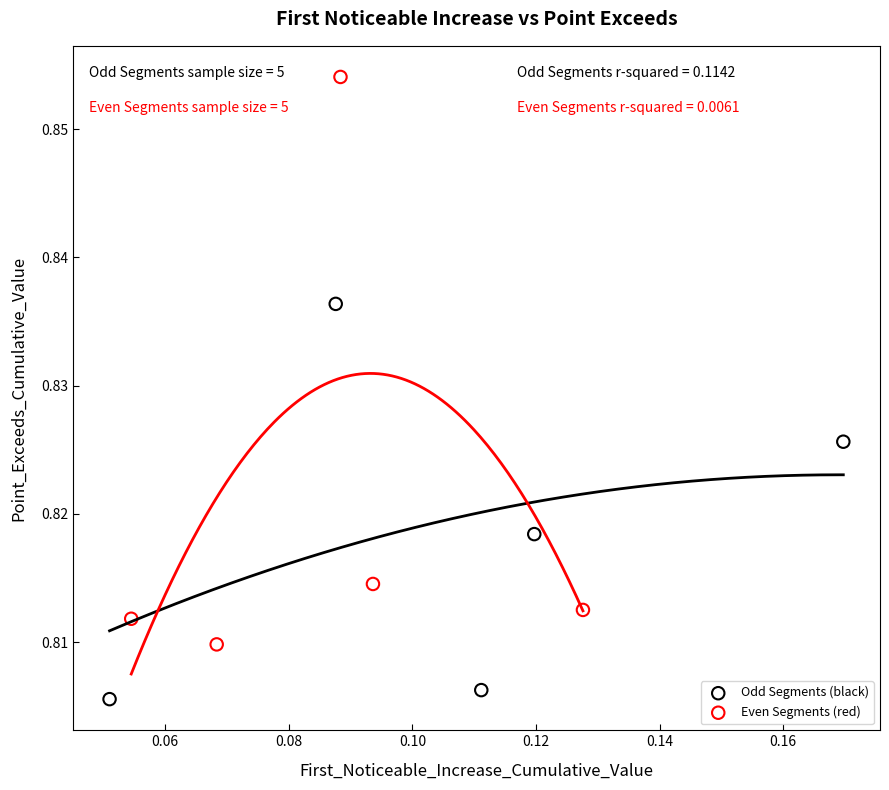

Which series has the largest Y range (max minus min)?

Even Segments (red)